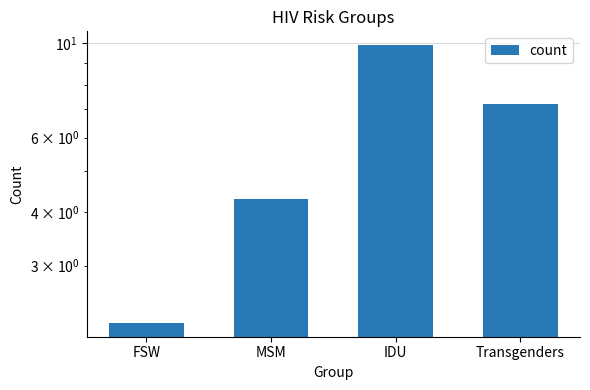

Rank the categories by value from highest to lowest.

IDU, Transgenders, MSM, FSW